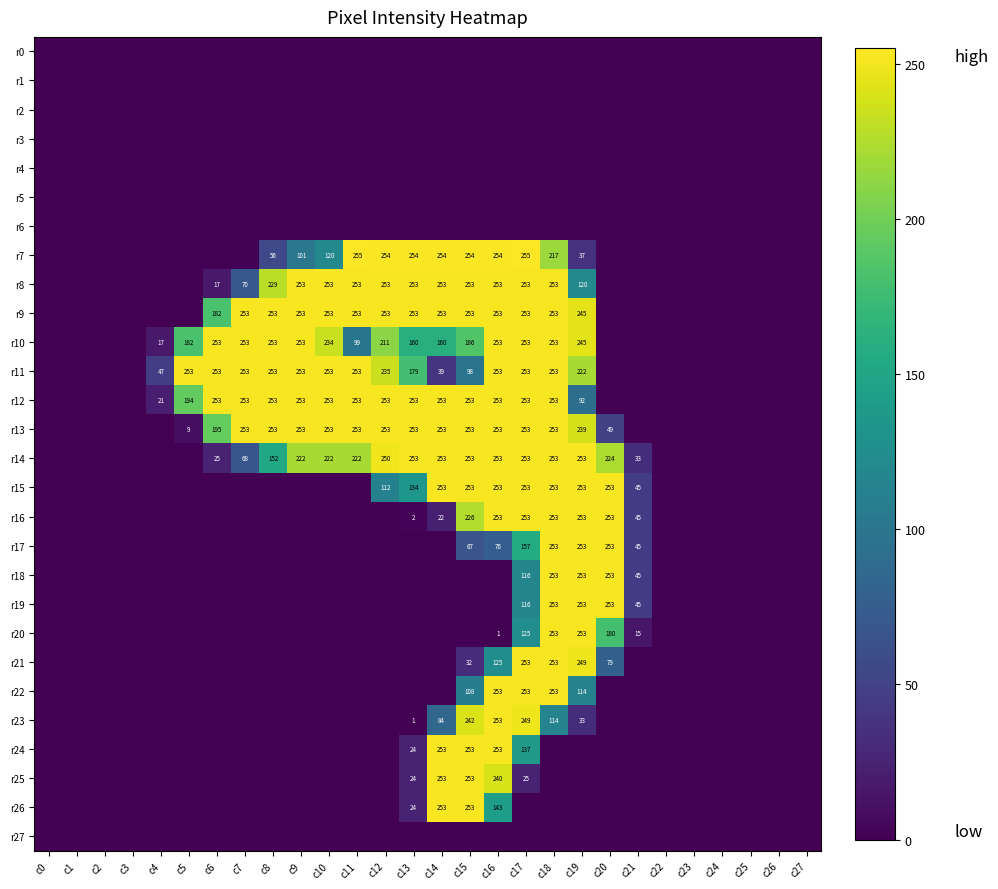

The r14 series shows 253 at c13. True or false?

True